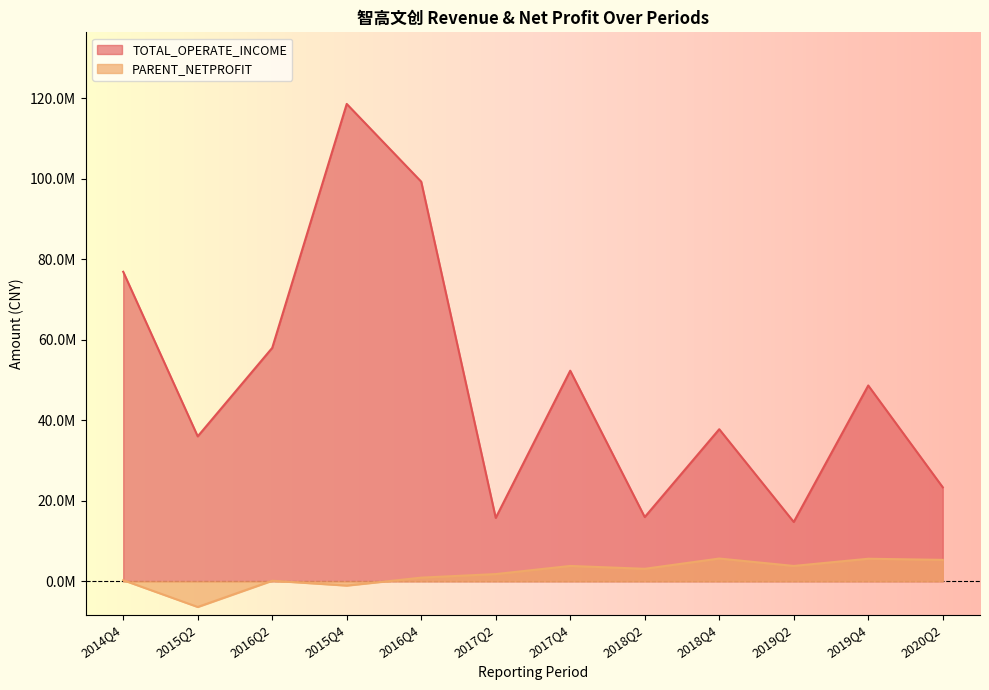

Does the chart display data point markers on the line(s)?

No